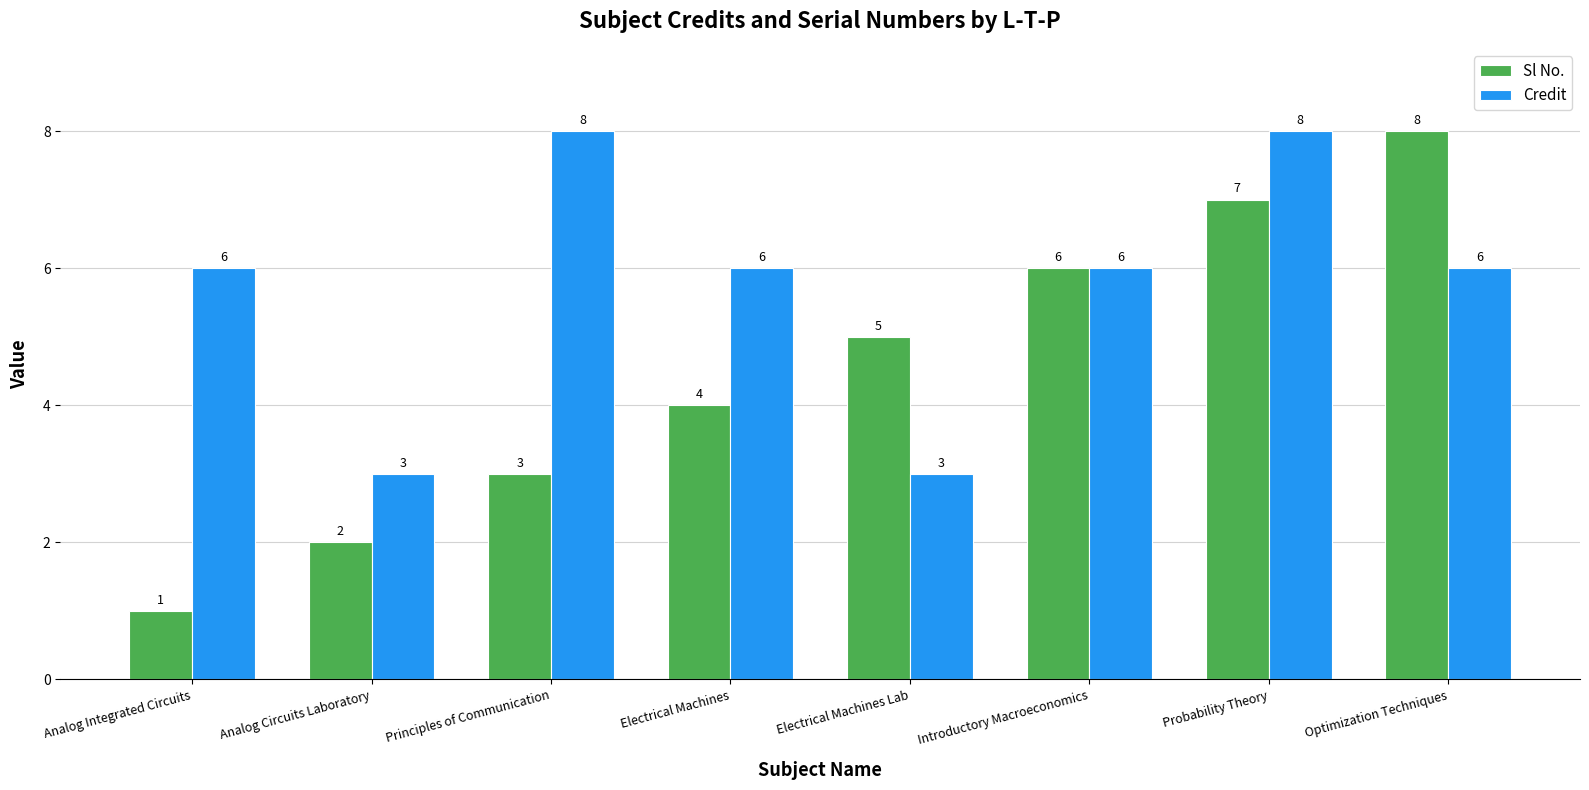

How many Sl No. values are between 3 and 7?

5